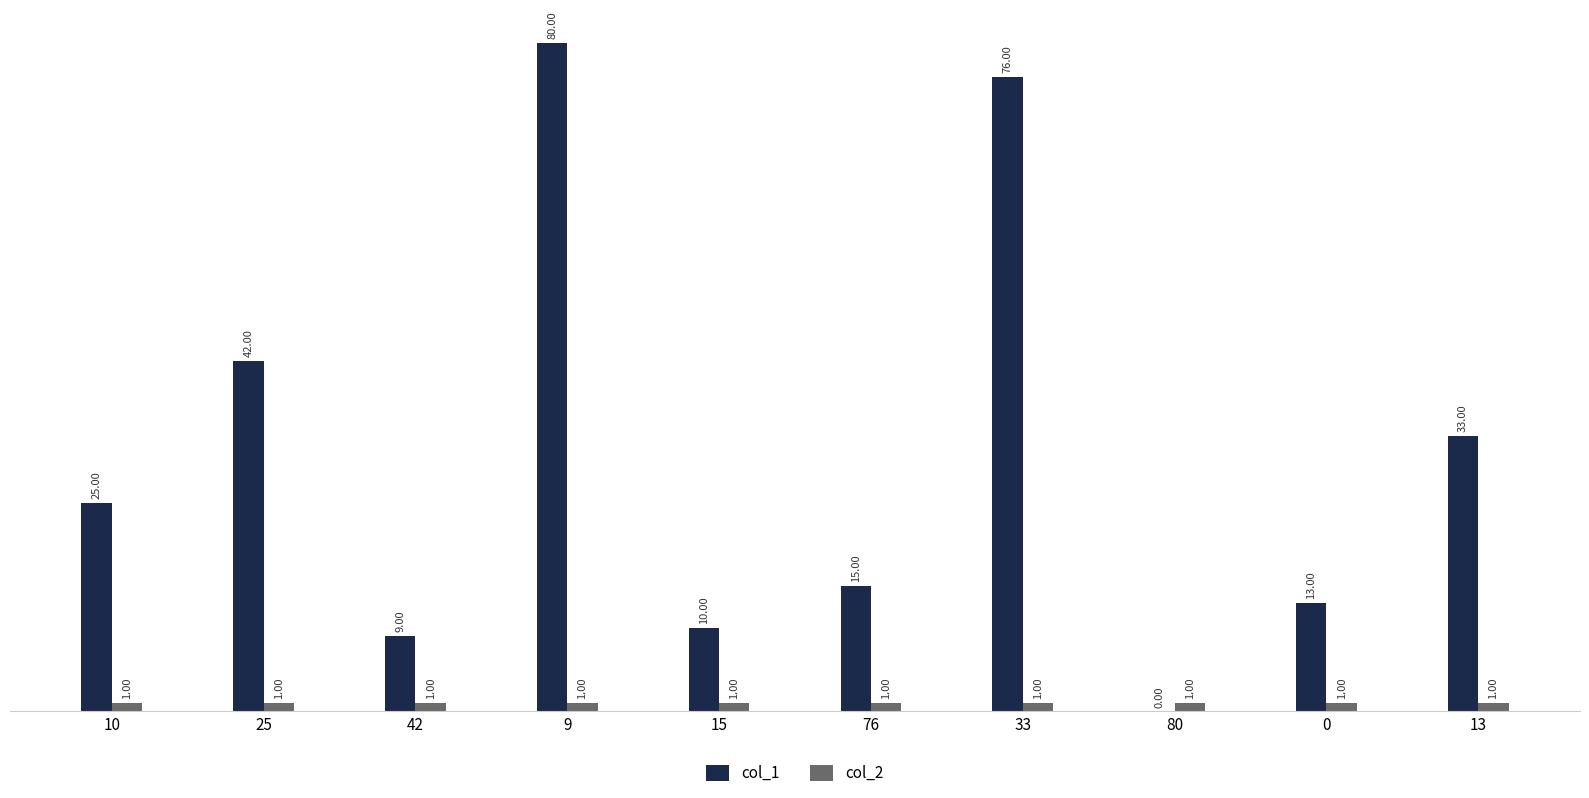

What is the average value of the col_1 series?

30